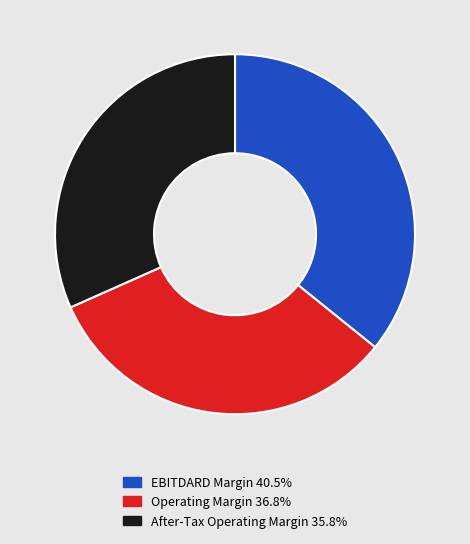

Does any single category account for the majority?

No